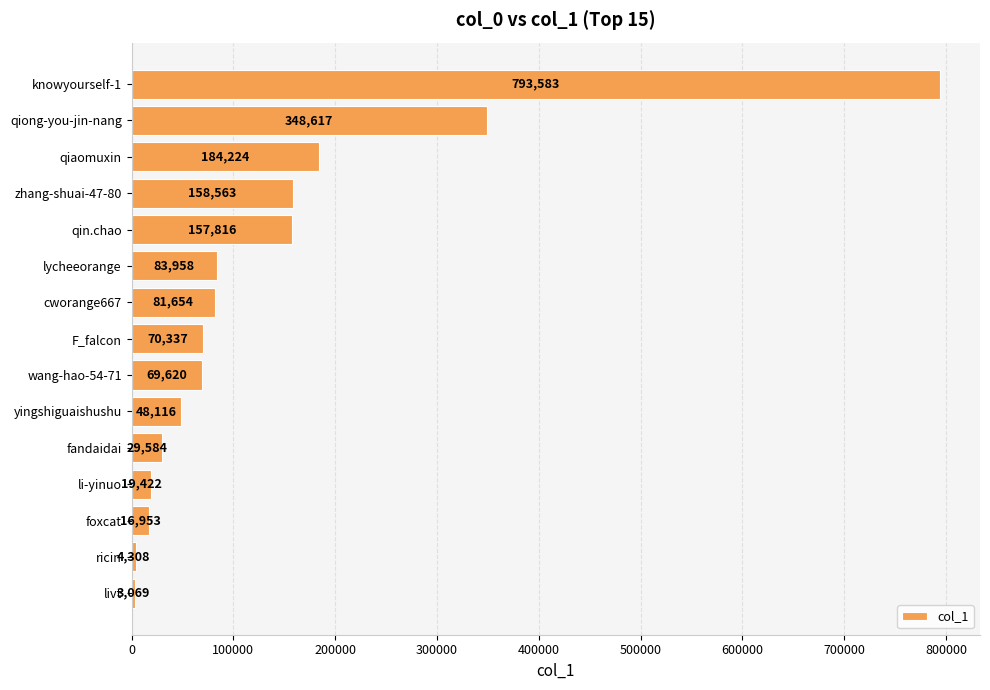

True or false: the data shows 70337 at F_falcon.

True